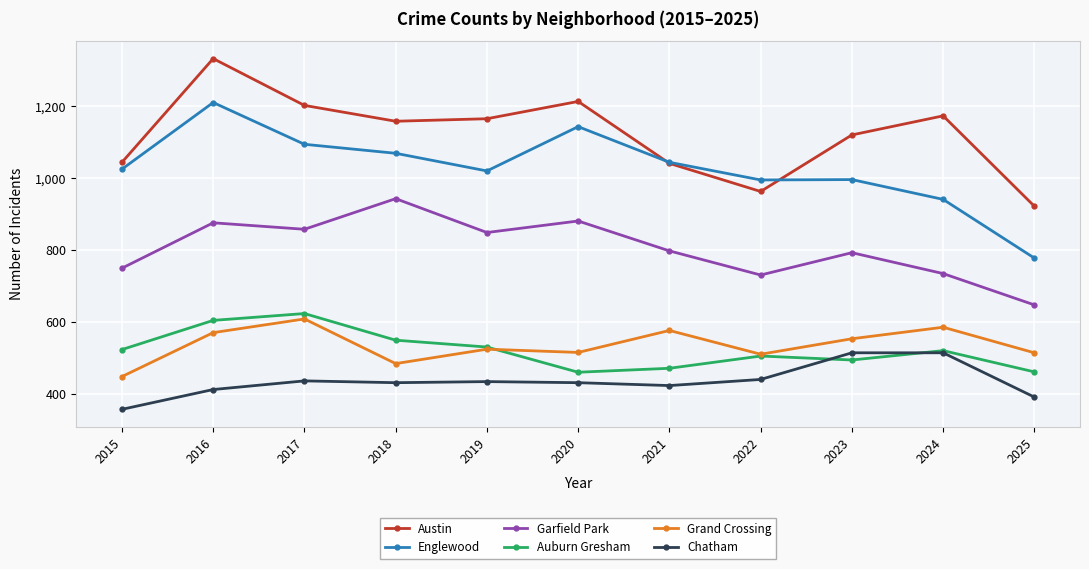

True or false: Garfield Park has more than 1 interior local peaks.

True